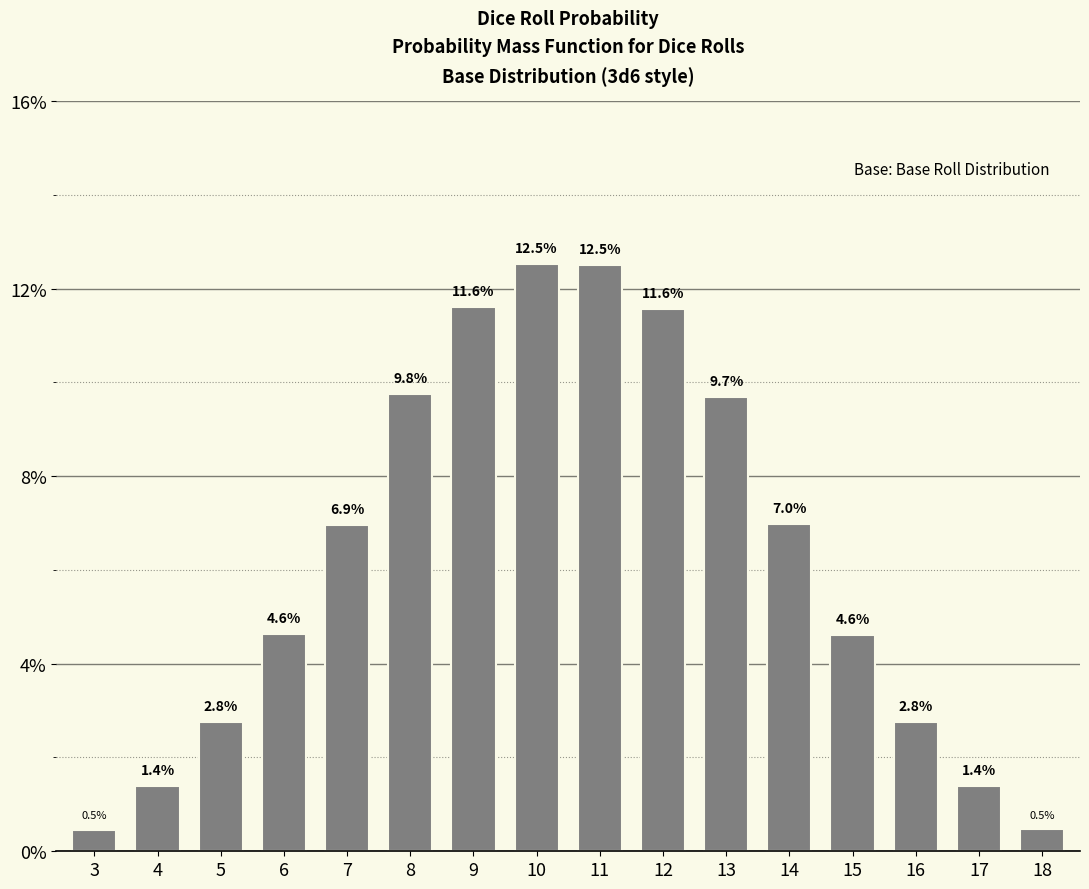

Rank the categories by value from highest to lowest.

10, 11, 9, 12, 8, 13, 14, 7, 6, 15, 16, 5, 17, 4, 18, 3